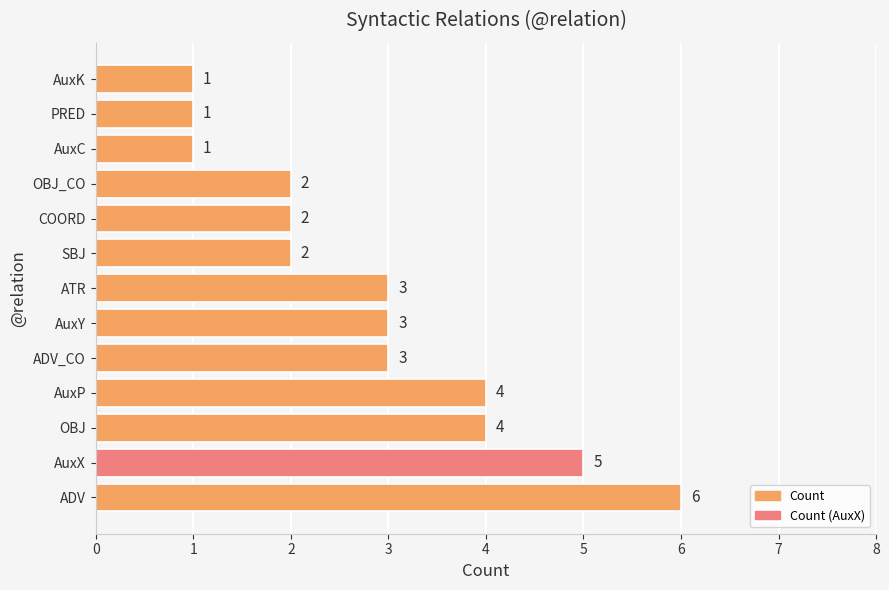

Approximately how many times larger is the value at OBJ_CO compared to AuxX?

0.4